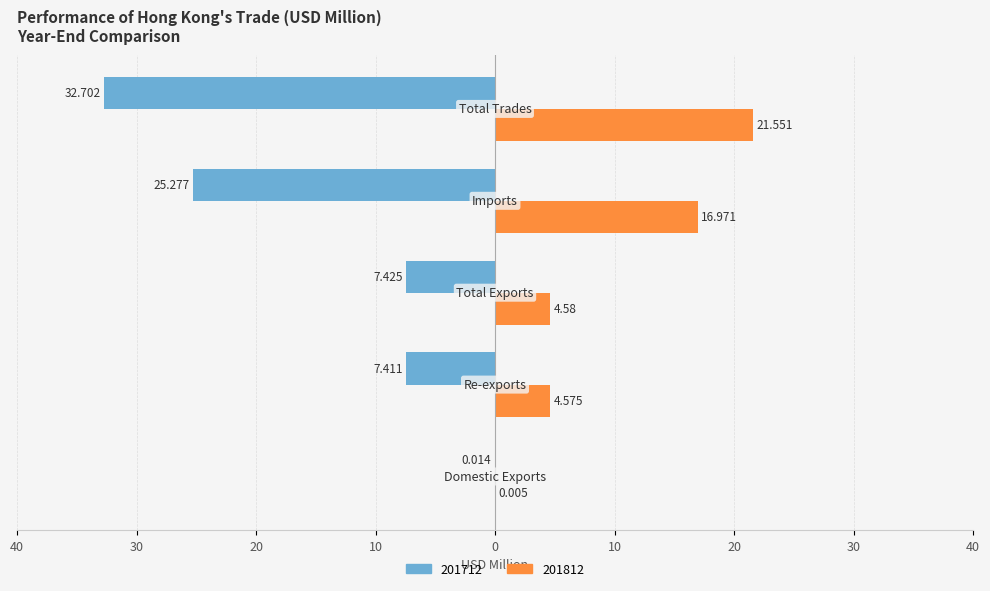

What is the lowest value of the 201712 series?

-32.7